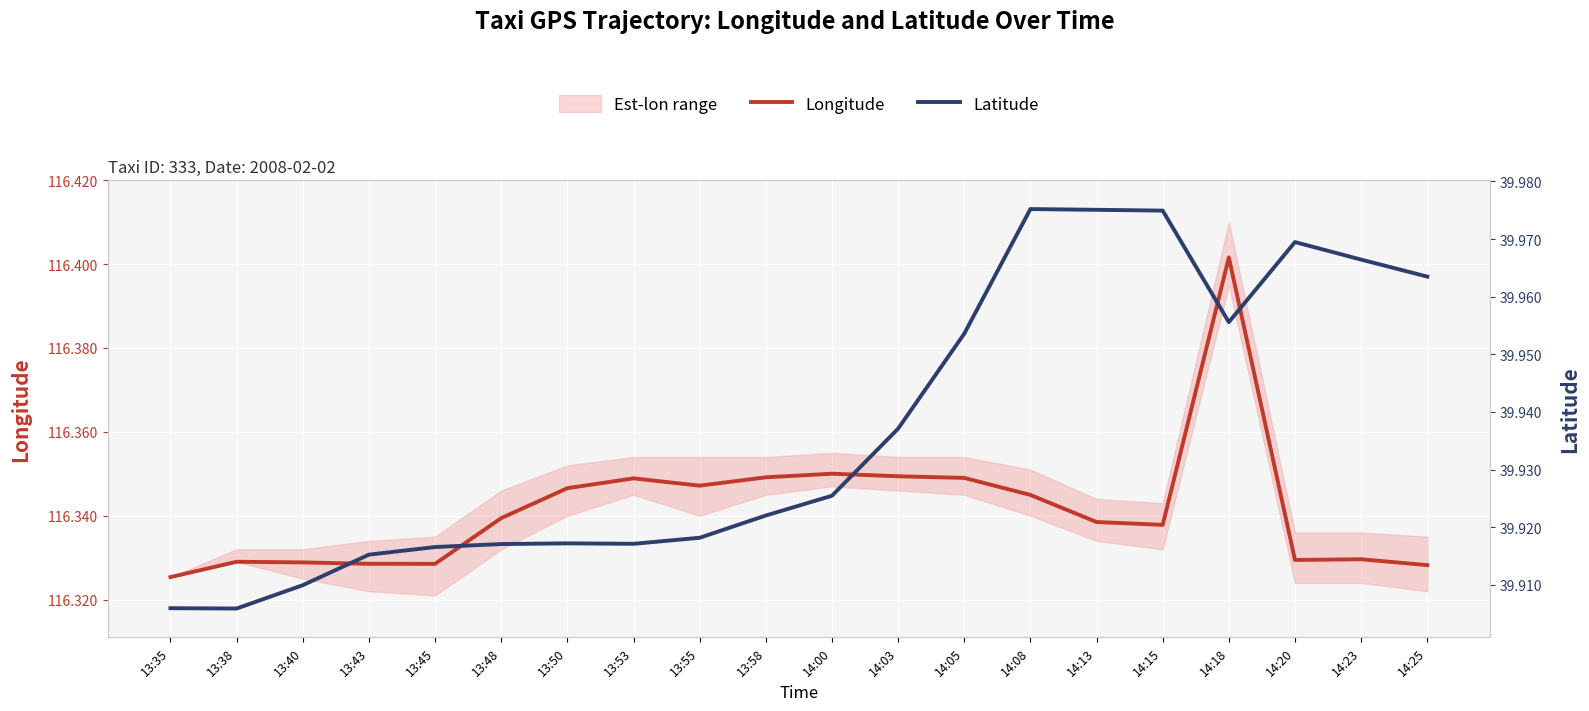

Is it true that Longitude equals 32.1 at 13:50?

False